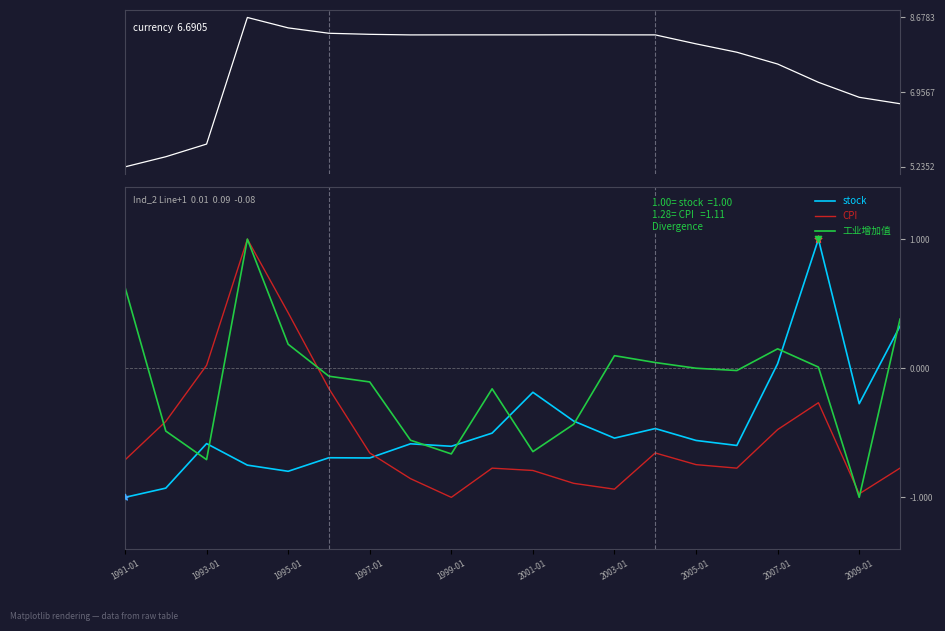

Which series has the largest total across all categories?

currency